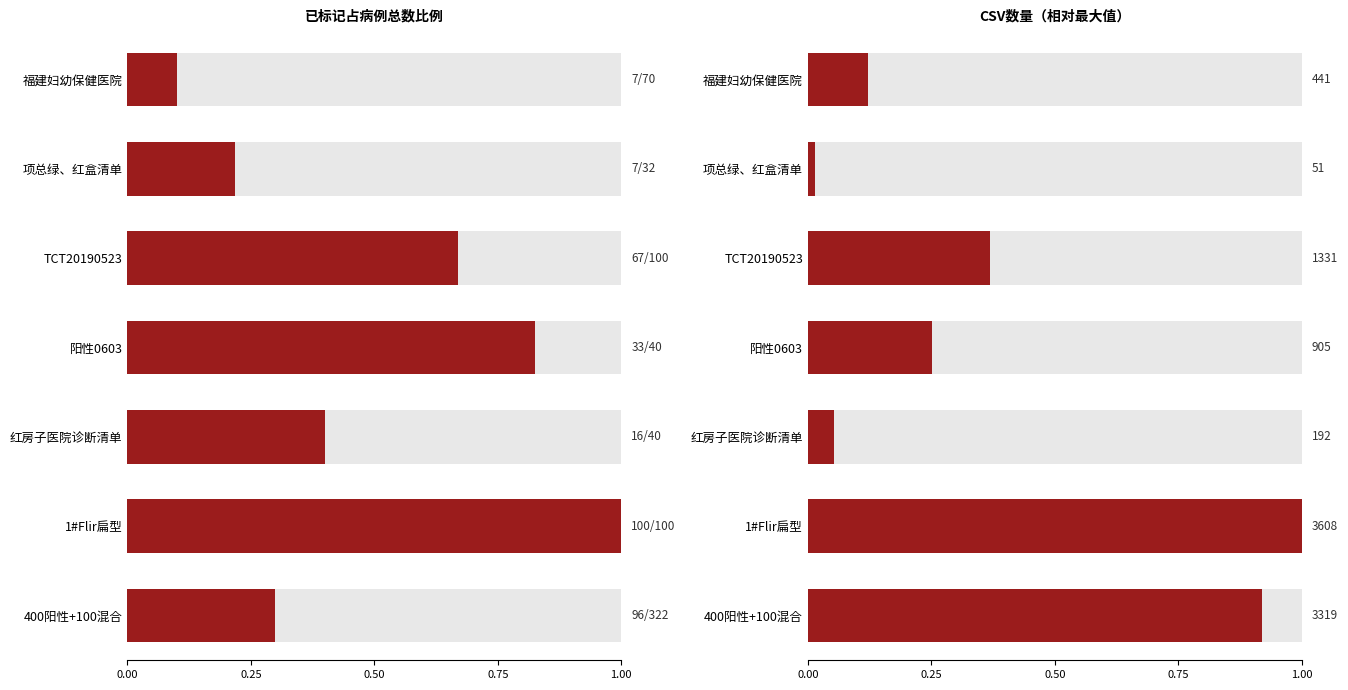

Which series has the widest spread of values?

CSV数量占比